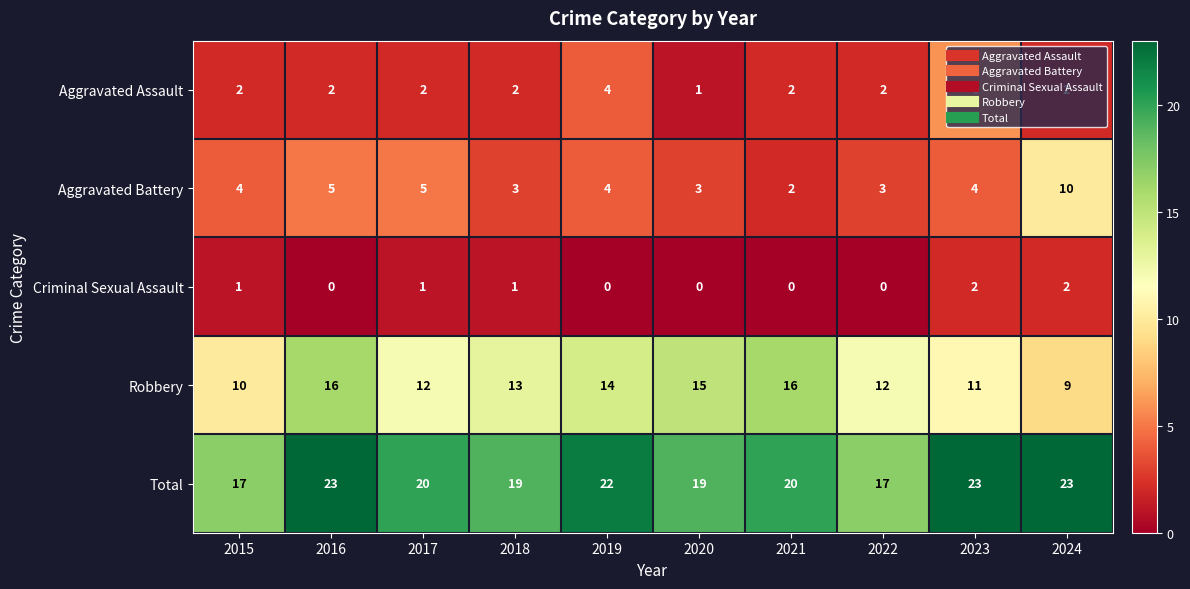

Which series has the widest spread of values?

Aggravated Battery